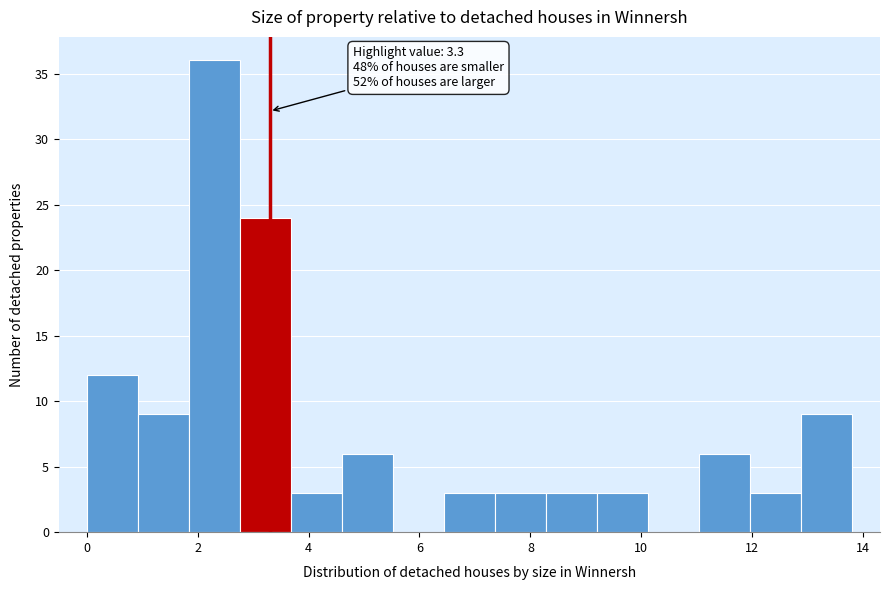

Over which range of the x-axis is the bar tallest?

1.84 to 2.76